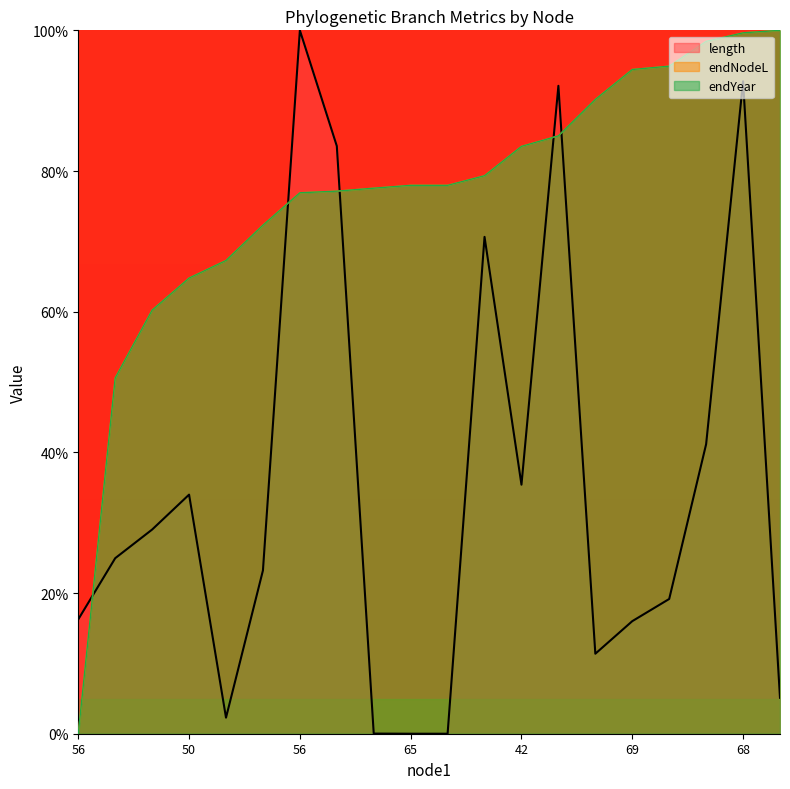

What is the maximum value shown in the chart?

100.0